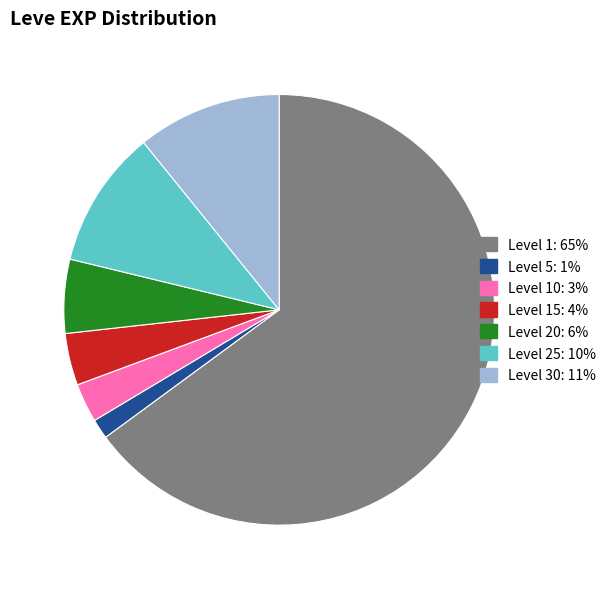

Does any single category account for the majority?

Yes